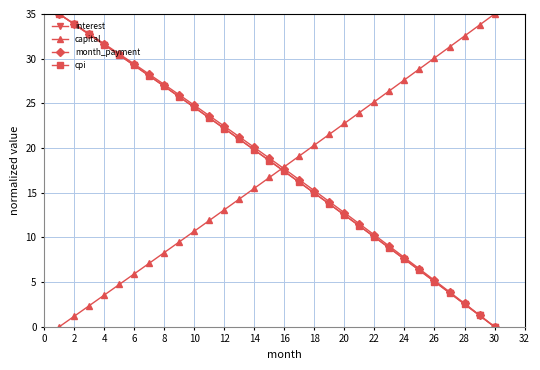

True or false: cpi has more than 2 interior local peaks.

False